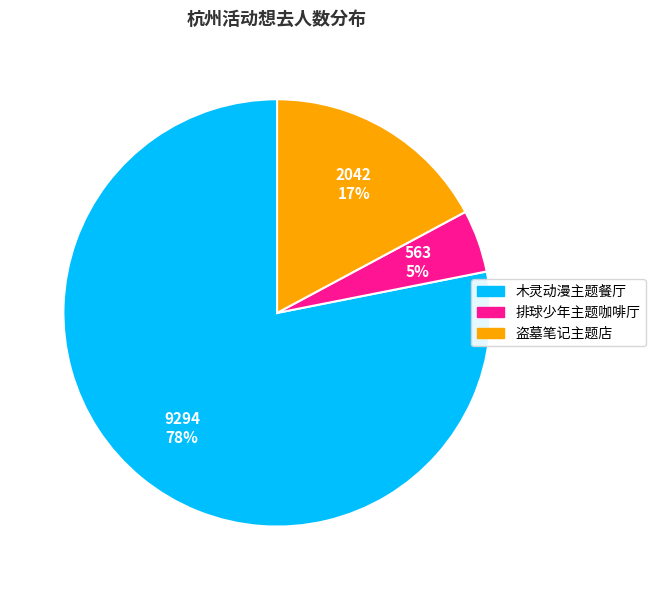

What percentage is the 木灵动漫主题餐厅 slice, to the nearest percent?

78%